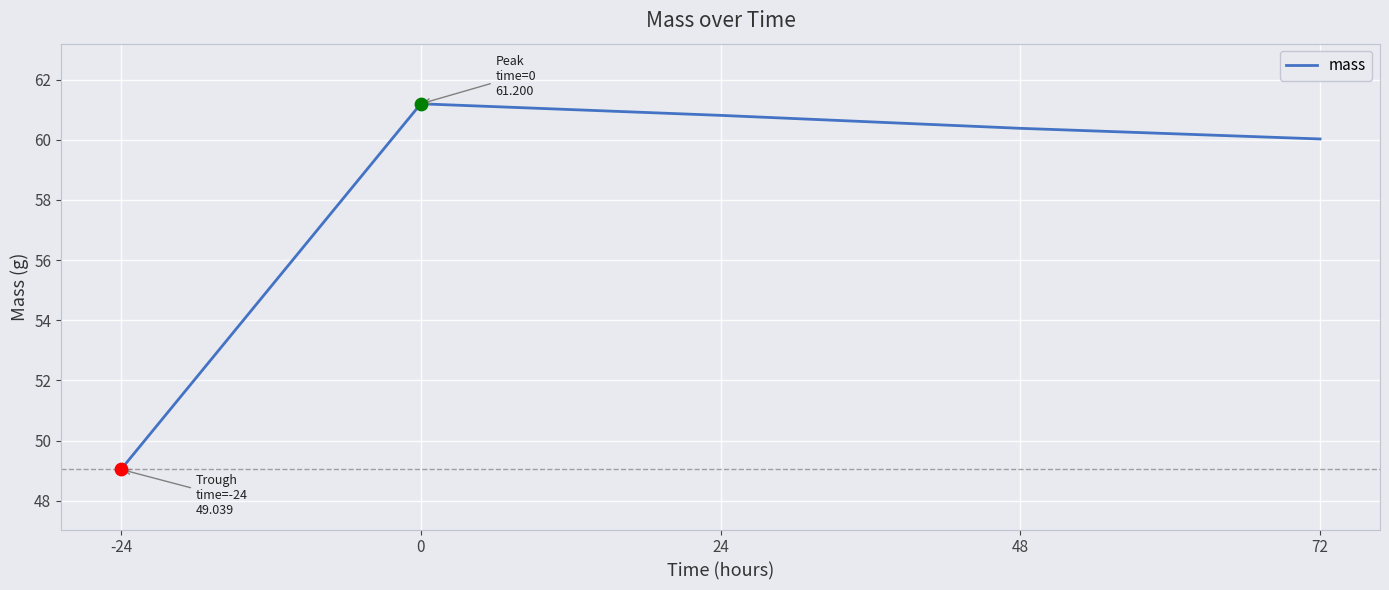

Between 72 and 48, which is larger?

48